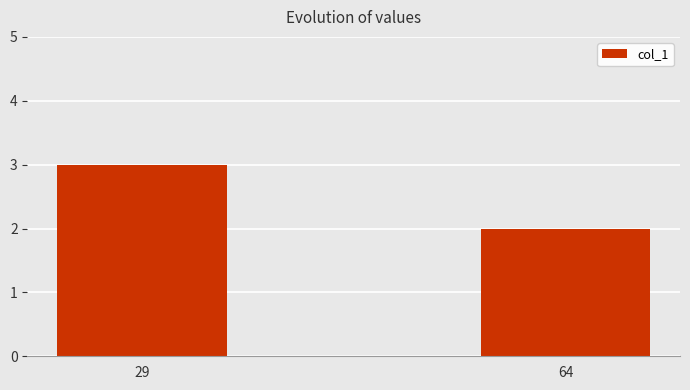

How many series are shown in this chart?

1